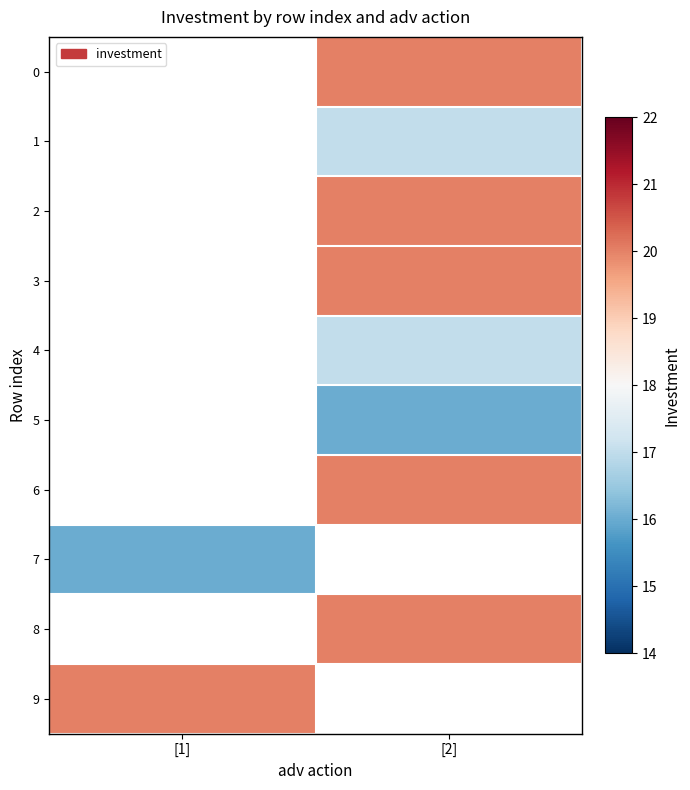

Is it true that 1 equals 17.0 at [2]?

True